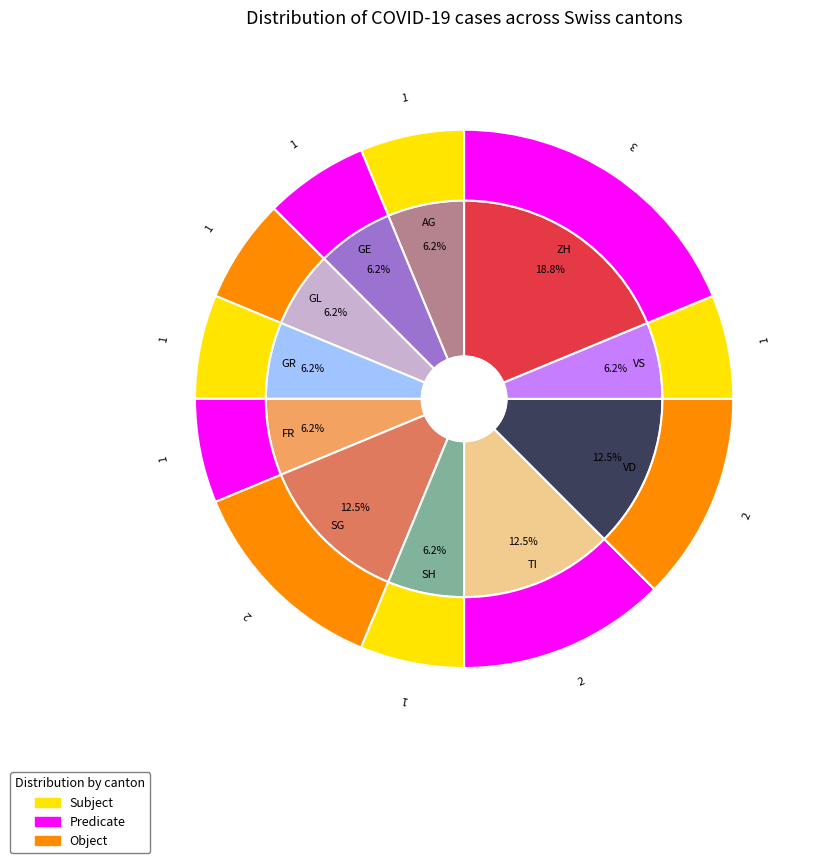

Does any single category account for the majority?

No